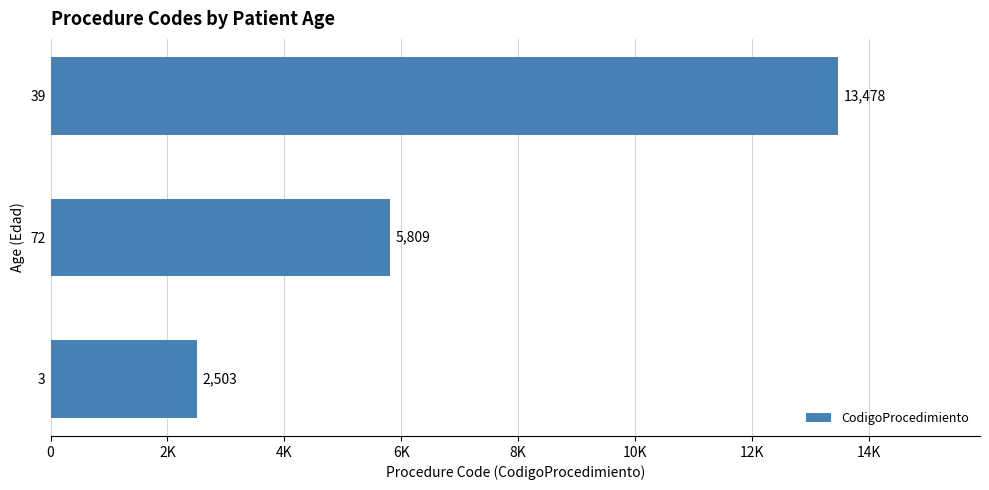

Are the bars horizontal?

Yes